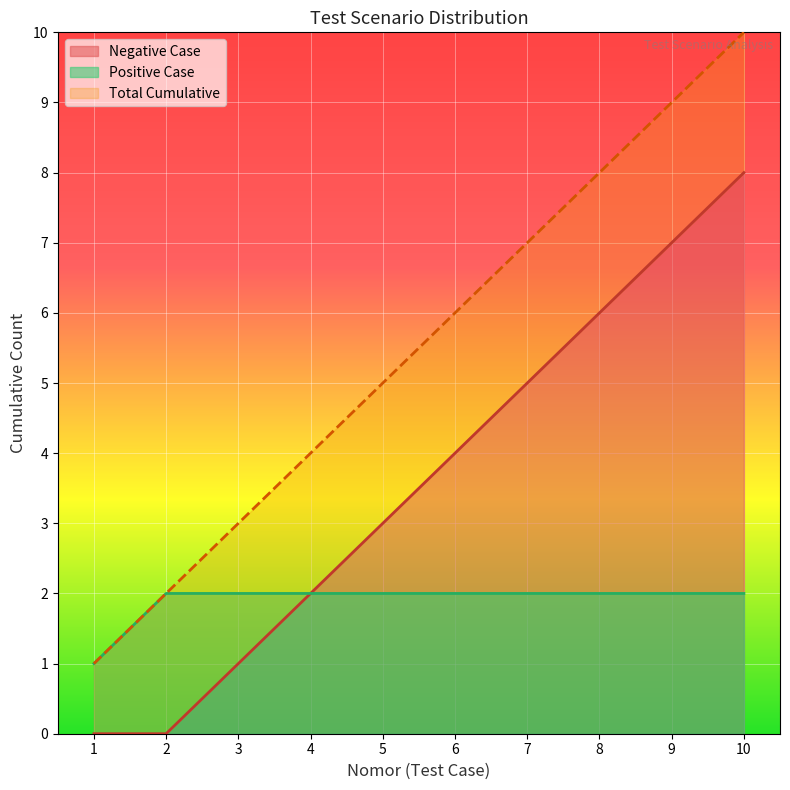

Which category has the lowest value across all series?

1